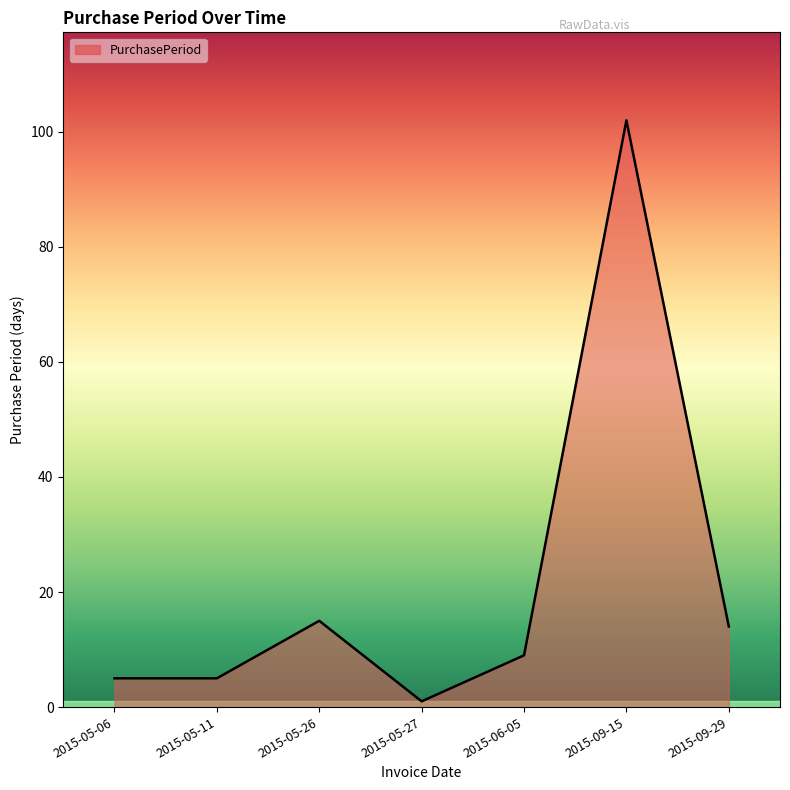

What is the maximum value shown in the chart?

102